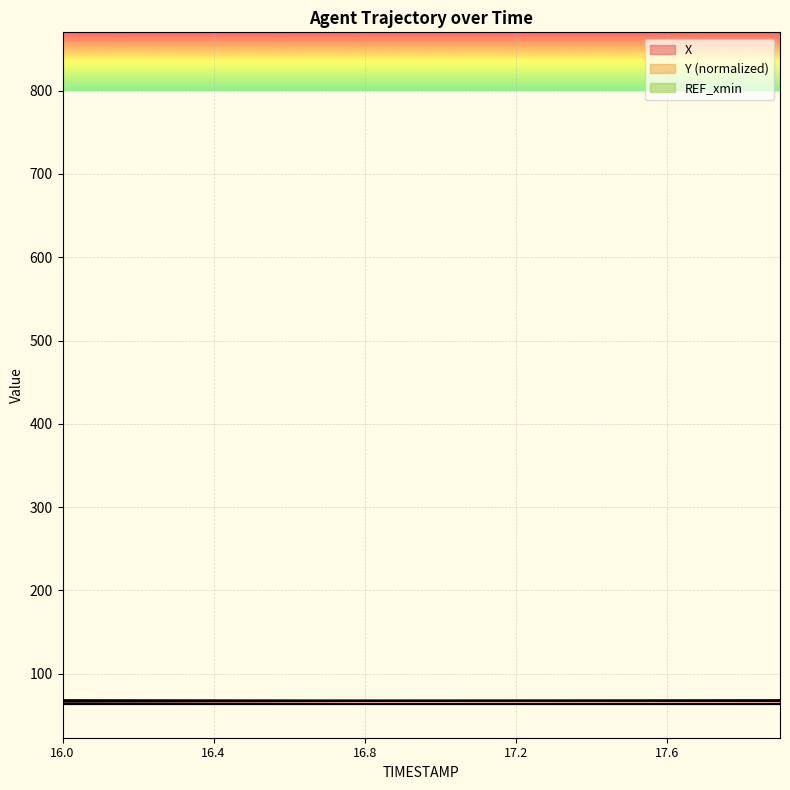

The value of X at 17.3 is 13.8. True or false?

False